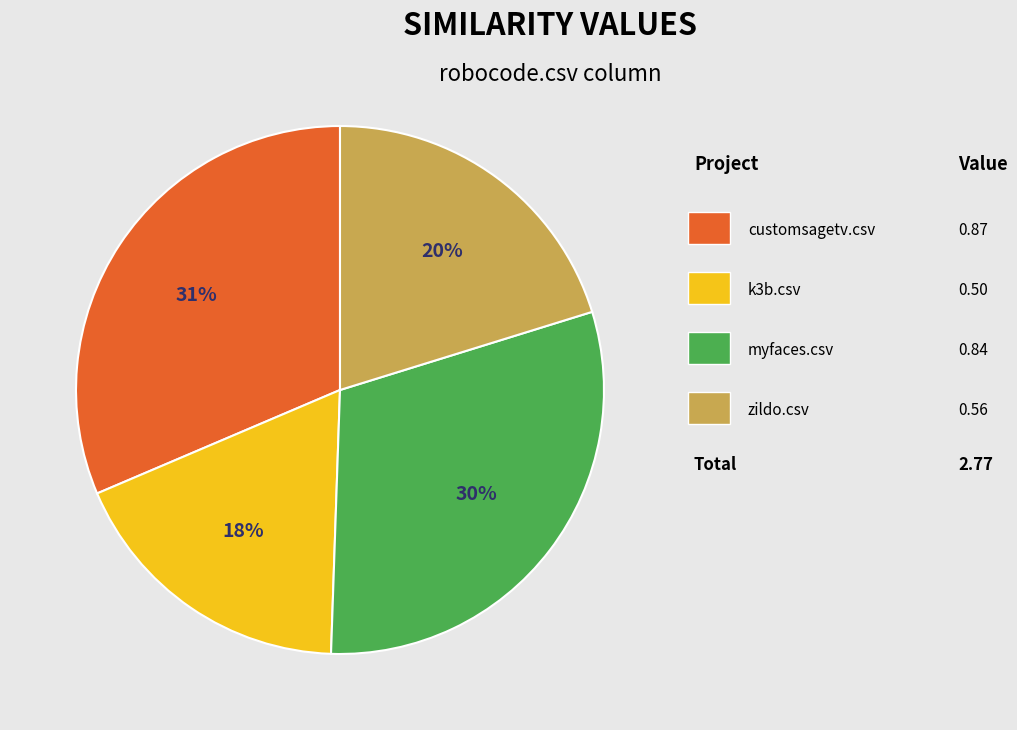

To the nearest percent, what is the difference between the largest and smallest slice percentages?

13%